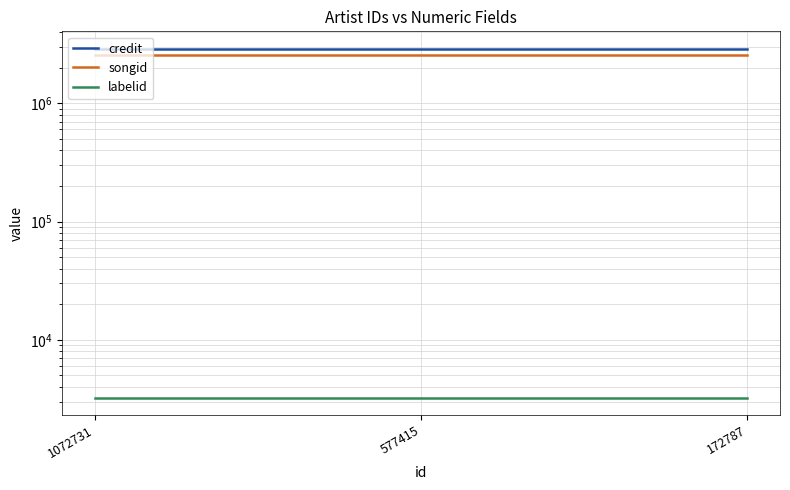

Which series has the largest total across all categories?

credit